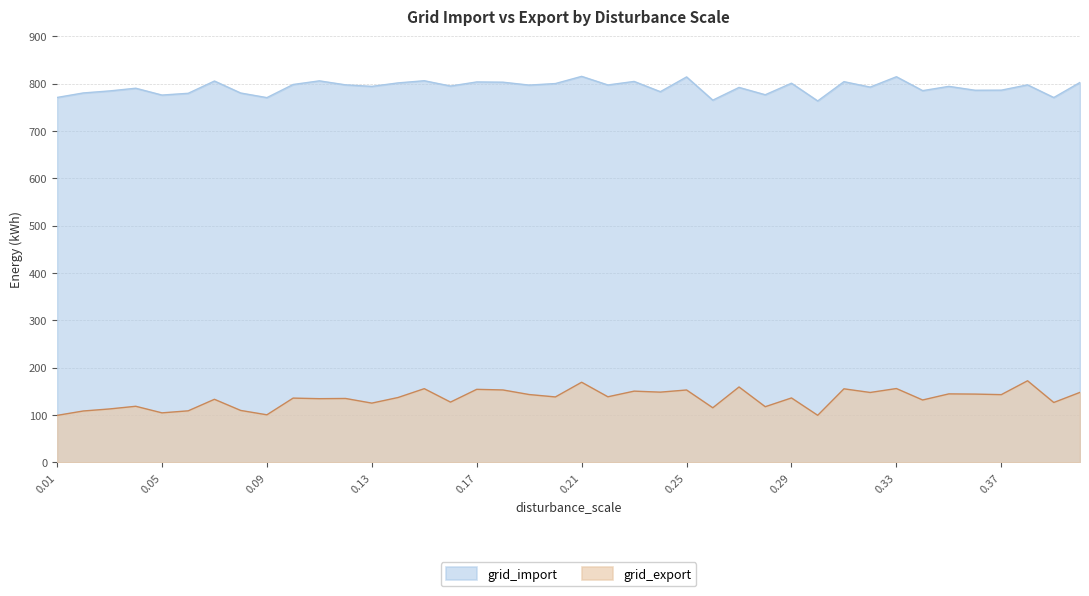

Is the value of grid_import at 0.21 greater than the value of grid_export at 0.07?

Yes